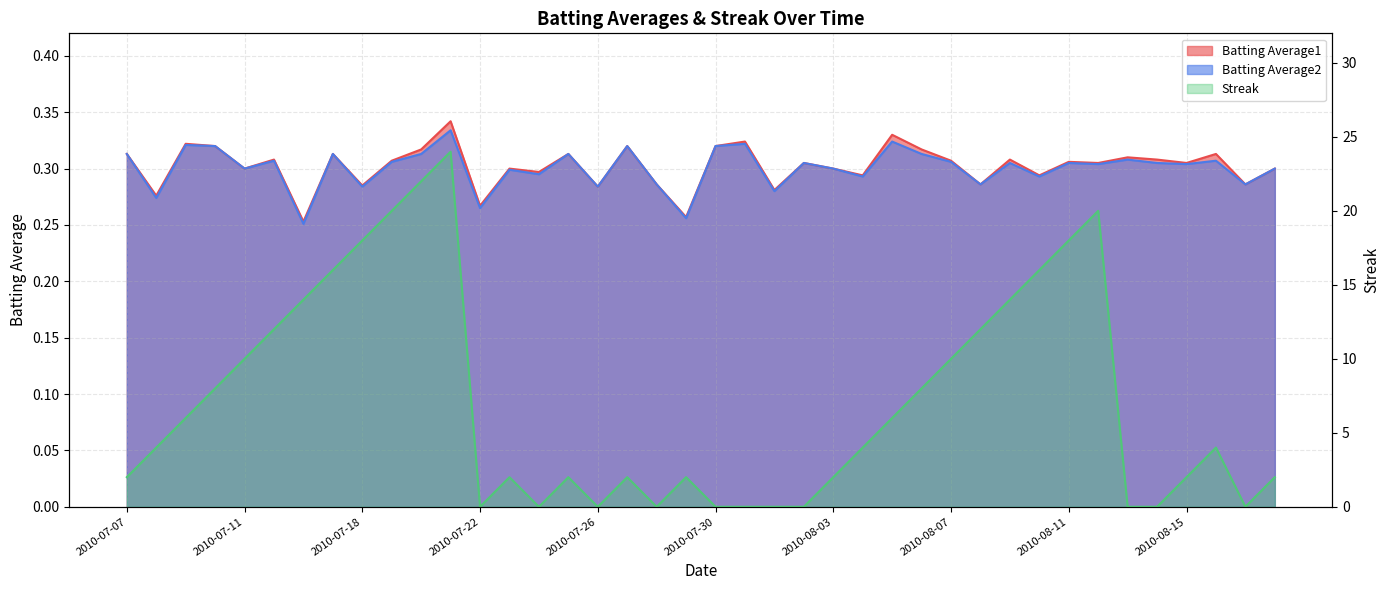

Which series changed the most between 2010-08-01 and 2010-08-02?

Batting Average2